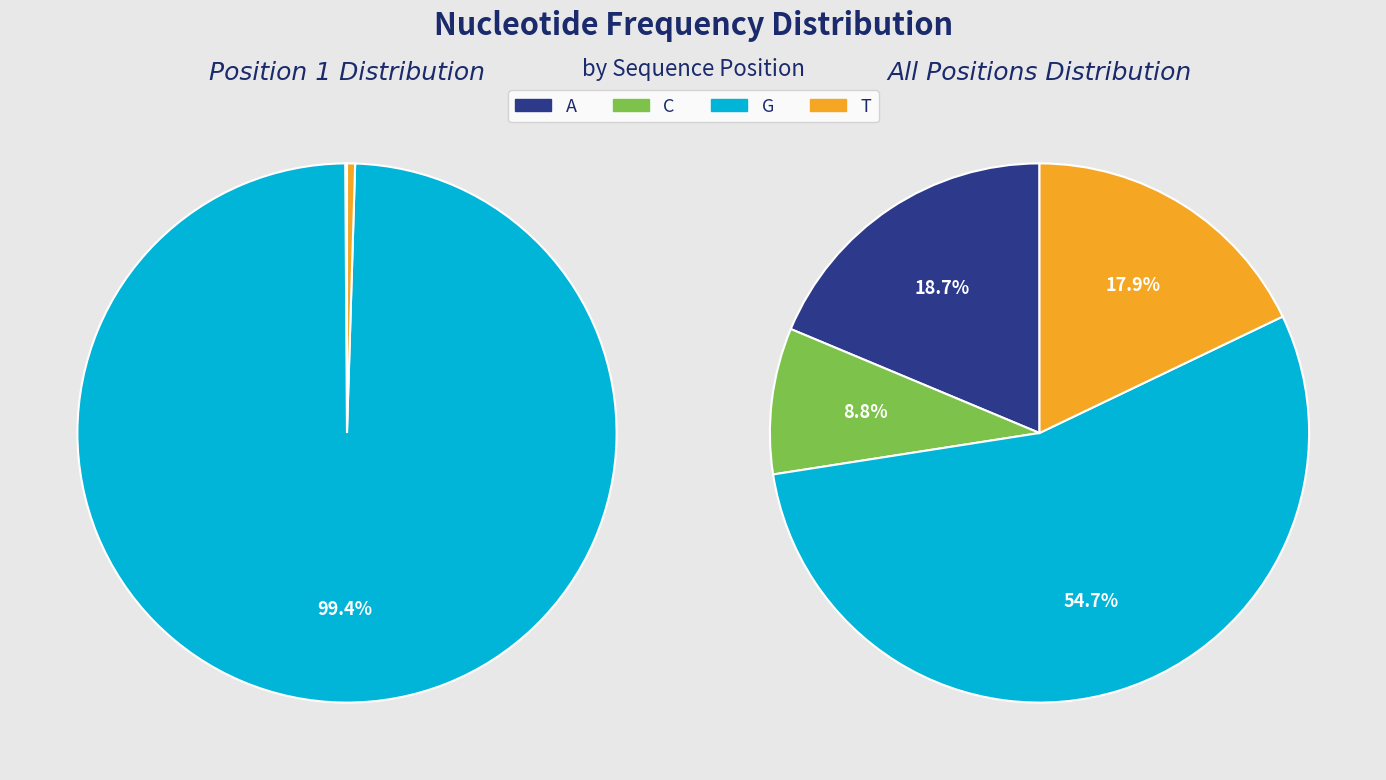

Rank the categories by value from highest to lowest.

G, T, A, C